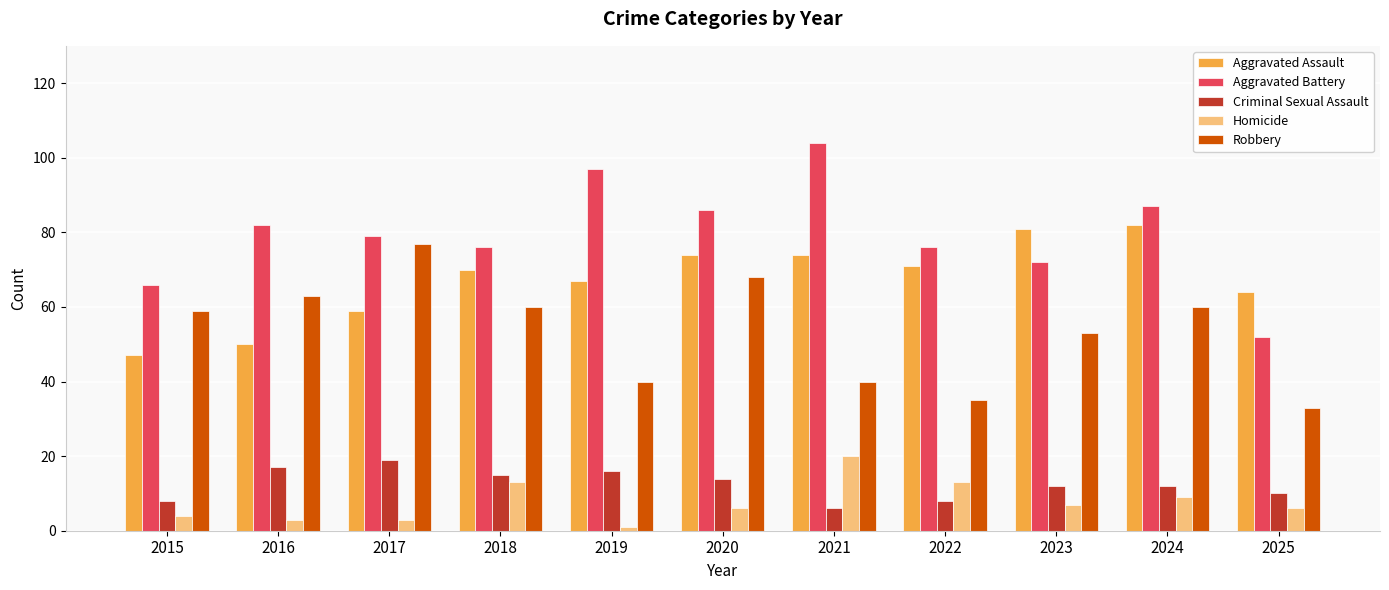

True or false: Criminal Sexual Assault has a value of 6 at 2021.

True